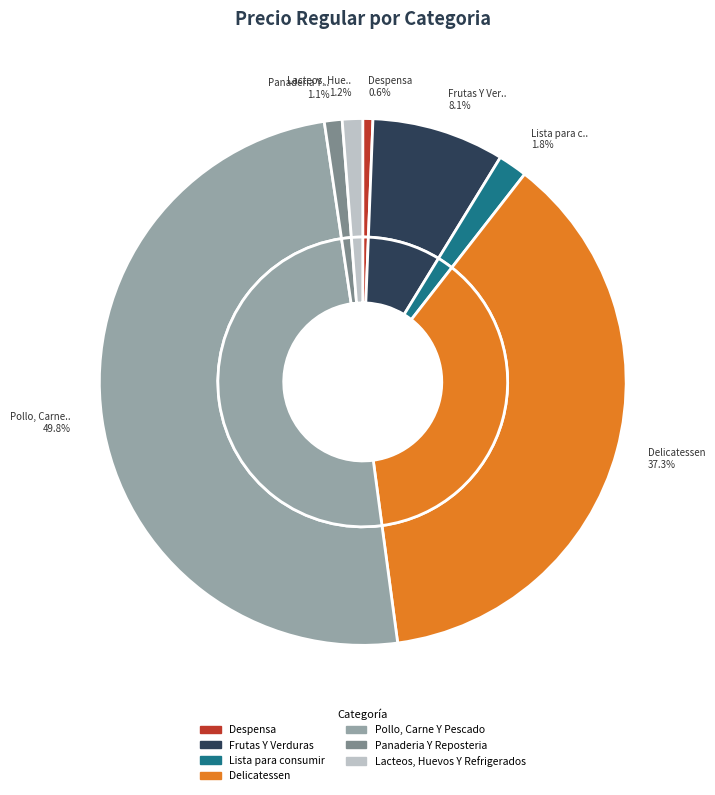

What percentage is the Lacteos, Huevos Y Refrigerados slice, to the nearest percent?

1%